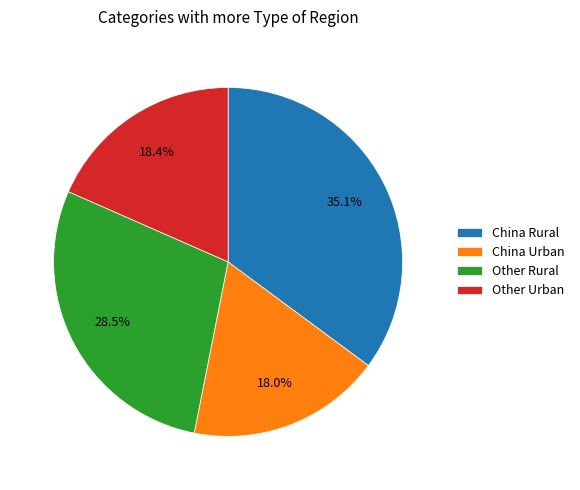

What is the ratio of the value at Other Urban to the value at Other Rural?

0.6